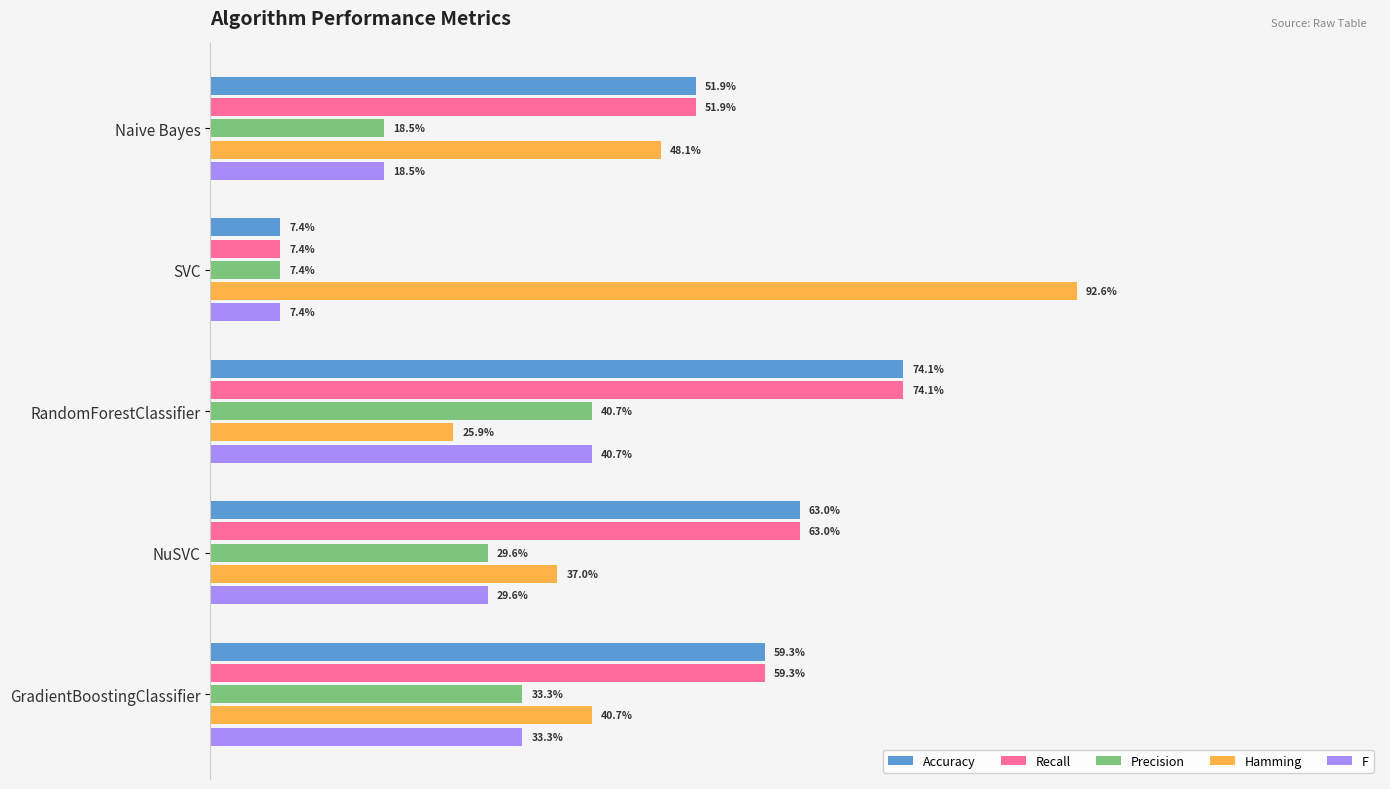

At how many categories does at least one series exceed 0?

5